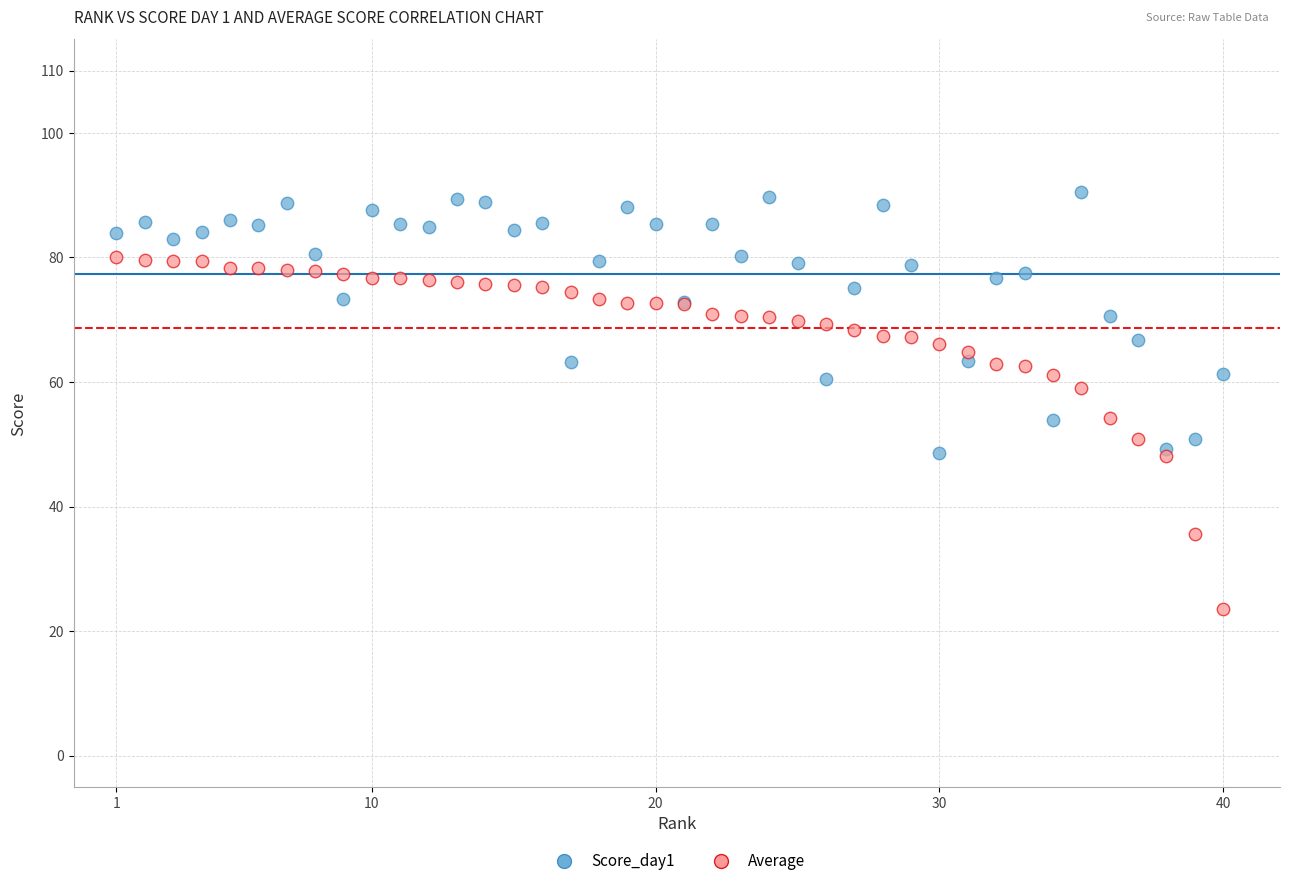

Which series reaches the maximum Y coordinate?

Score_day1